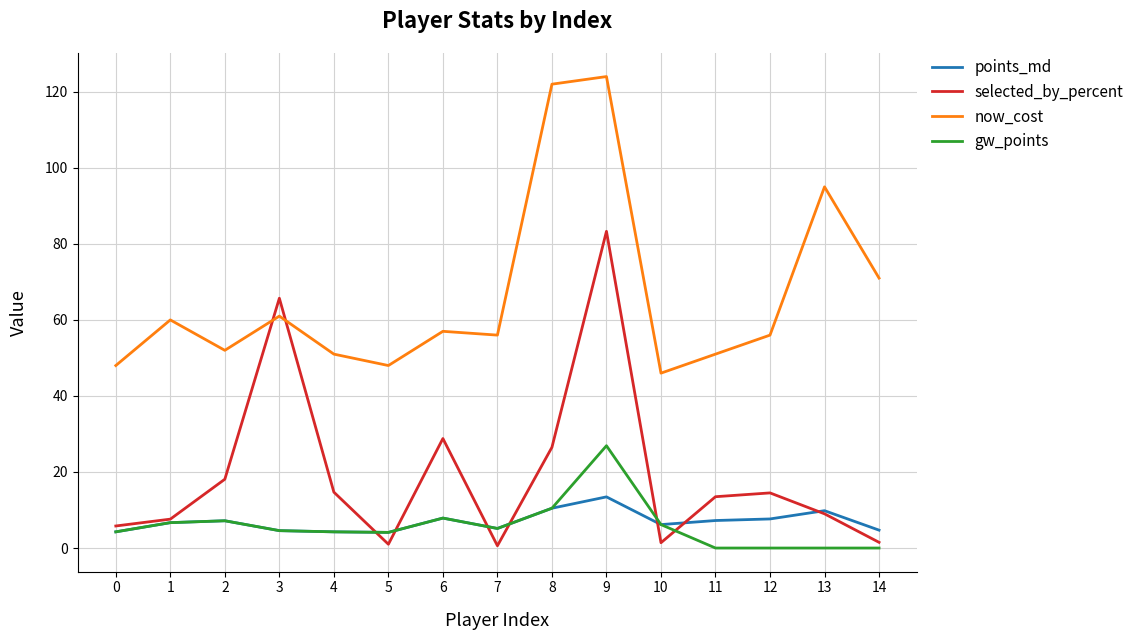

What is the total value across all series at 8?

169.4